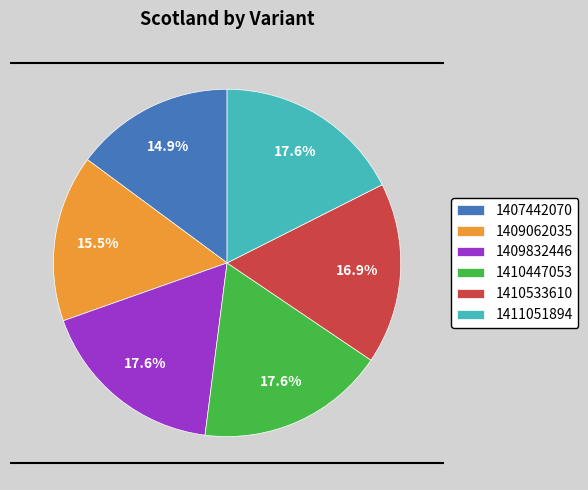

How many segments does this pie chart have?

6